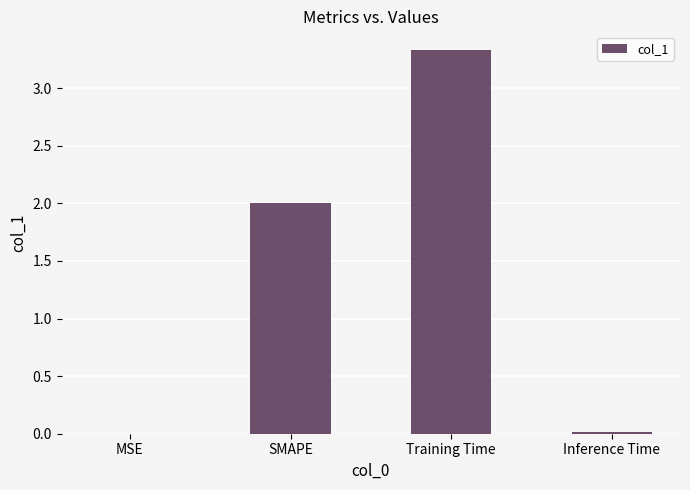

True or false: the data shows 0.0 at MSE.

True